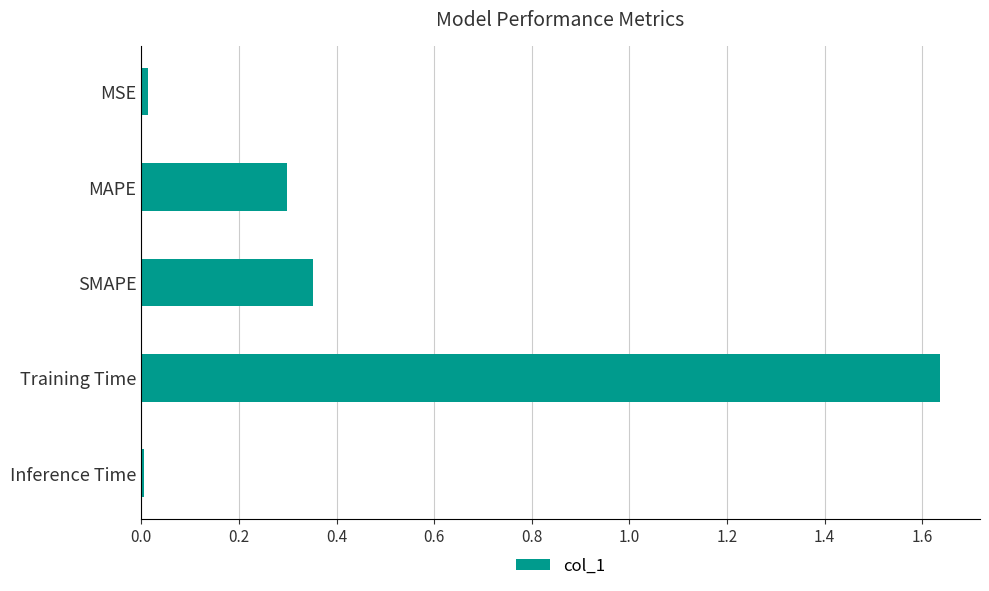

What is the sum of all values?

2.3